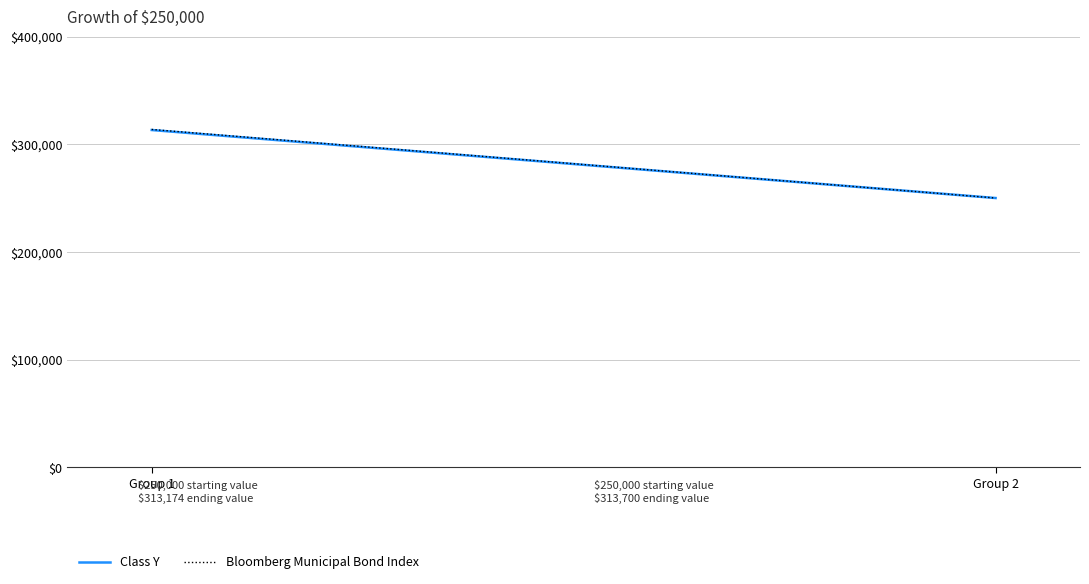

Reading left to right, extract all data points from this chart.

Class Y: 313174	250000
Bloomberg Municipal Bond Index: 313700	250000